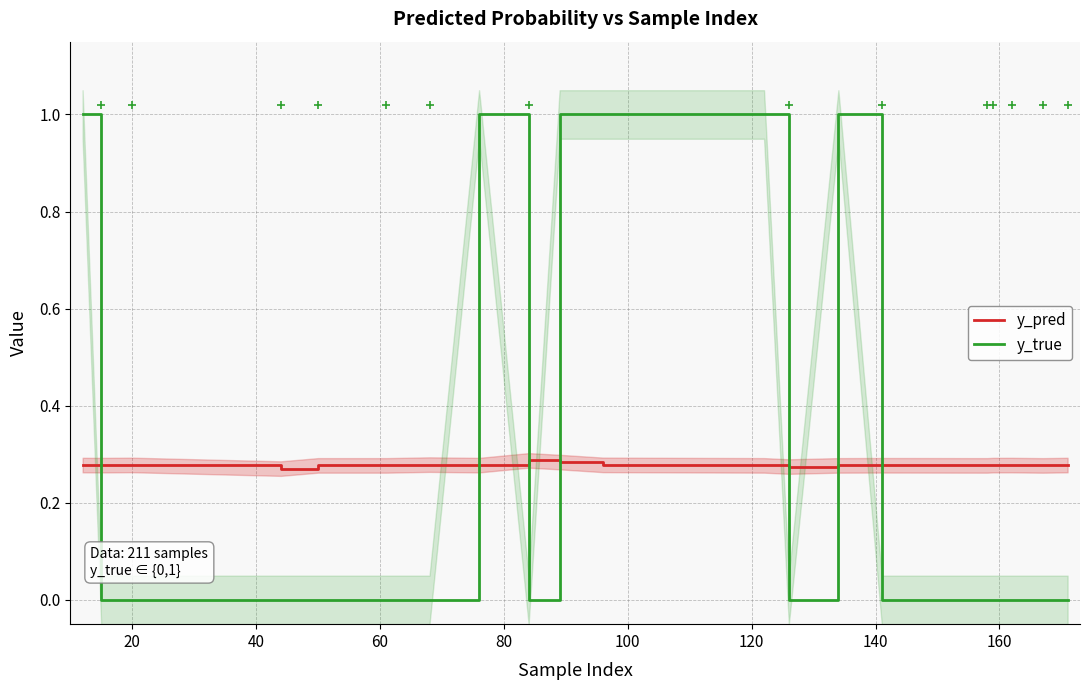

At how many categories does at least one series exceed 0?

20